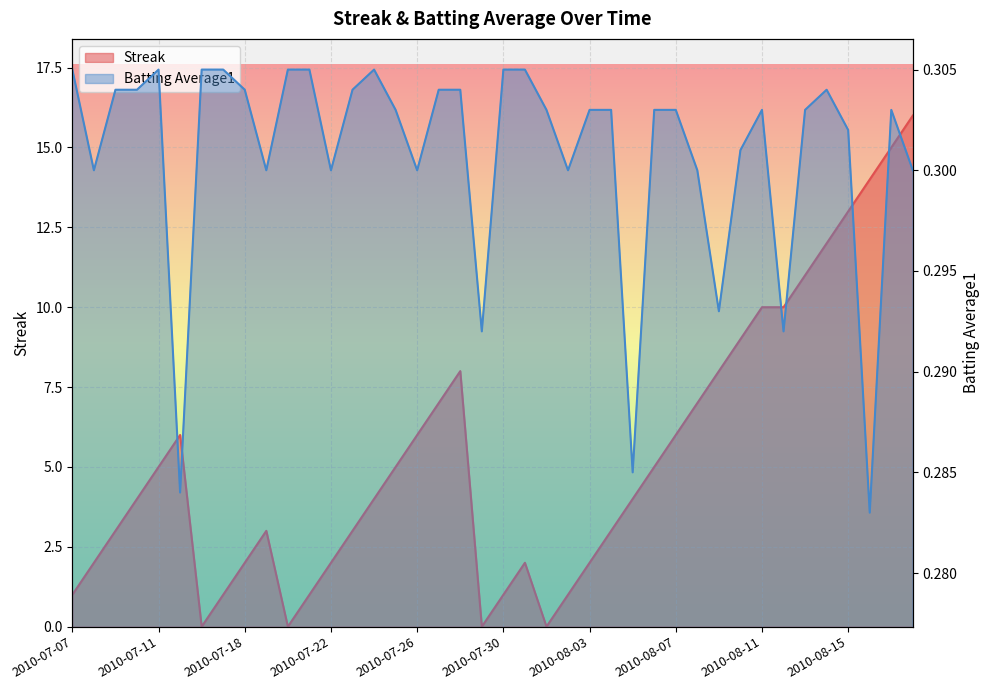

How many values in Streak are above zero?

36